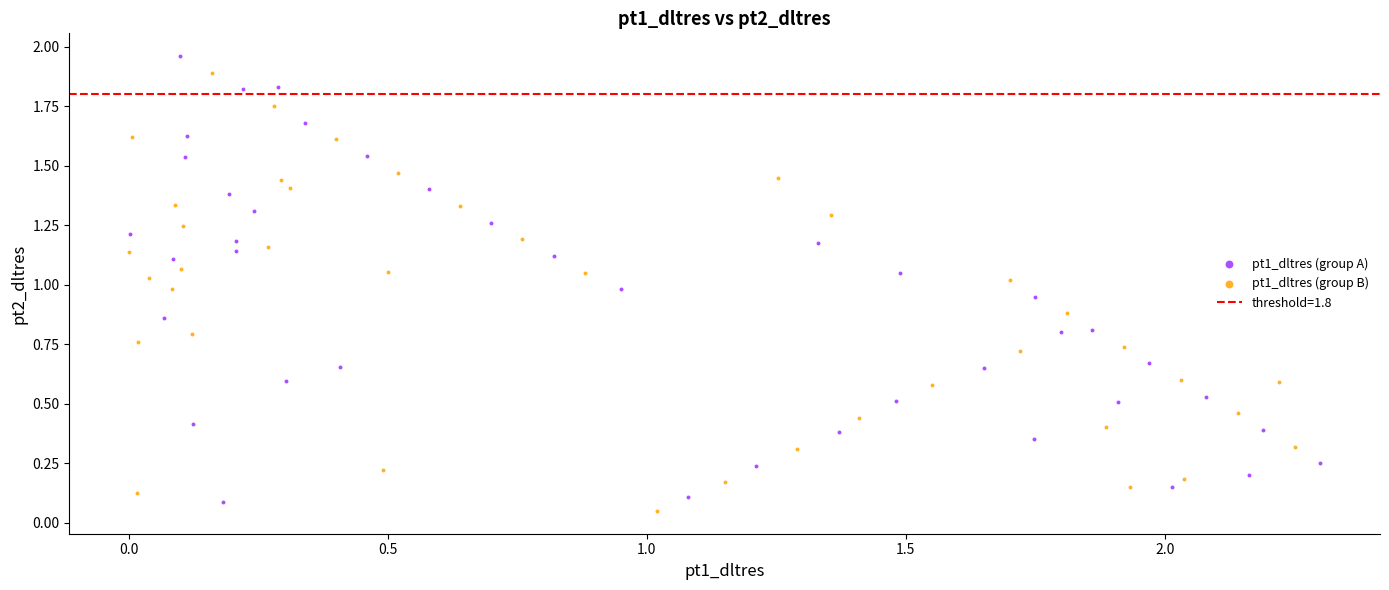

Which series has the largest Y range (max minus min)?

pt1_dltres (group A)